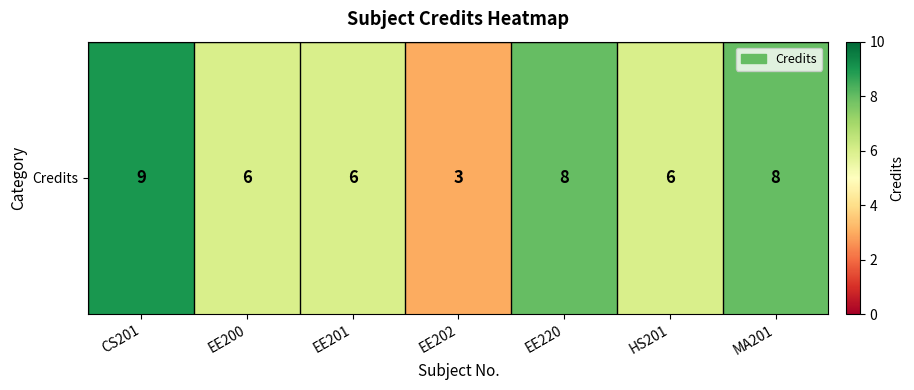

Which has a higher value, MA201 or EE200?

MA201